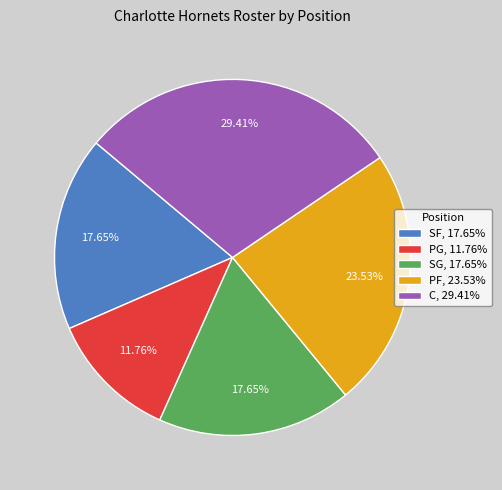

The C slice represents 41% of the pie. True or false?

False